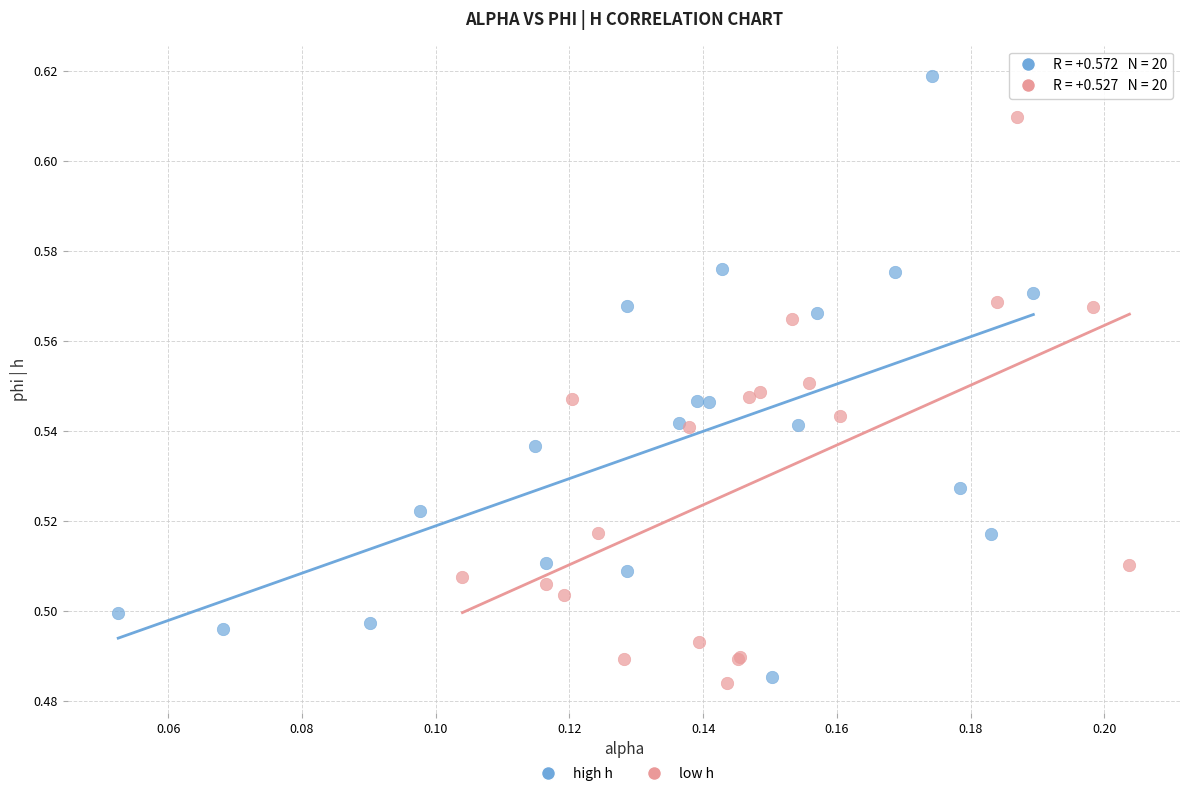

Which series reaches the maximum Y coordinate?

high h